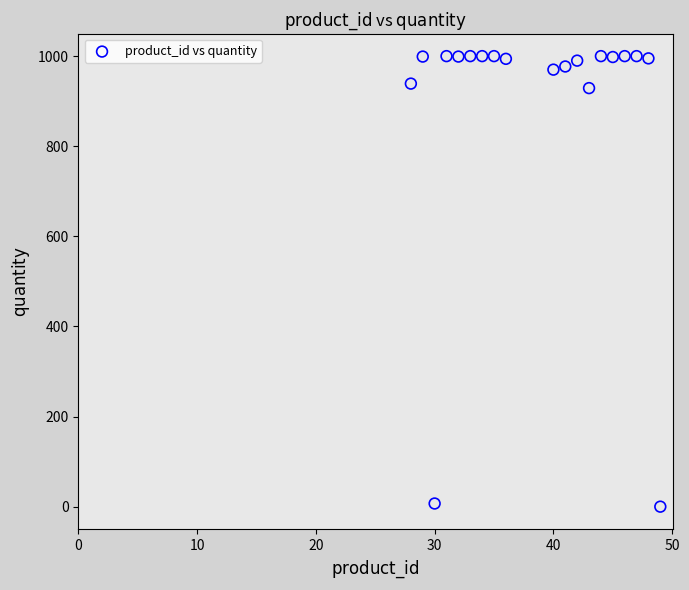

What is the range of Y values (max minus min)?

1000